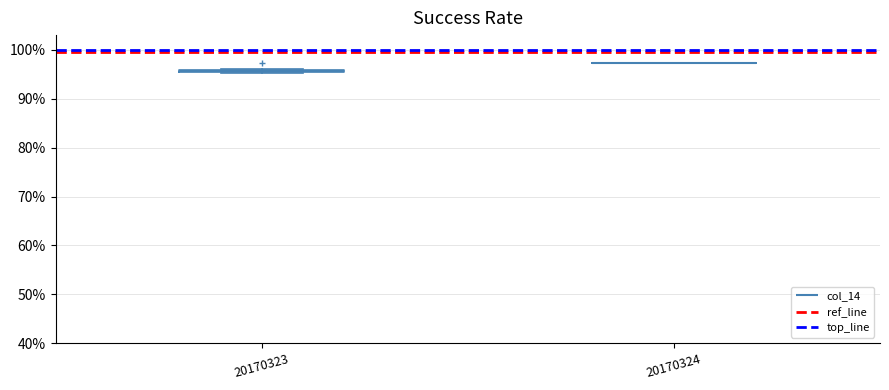

Where is the lower edge of the box at x = 20170323 on the y-axis? The values are not printed on the chart, so give them approximately, as read against the axis.

95